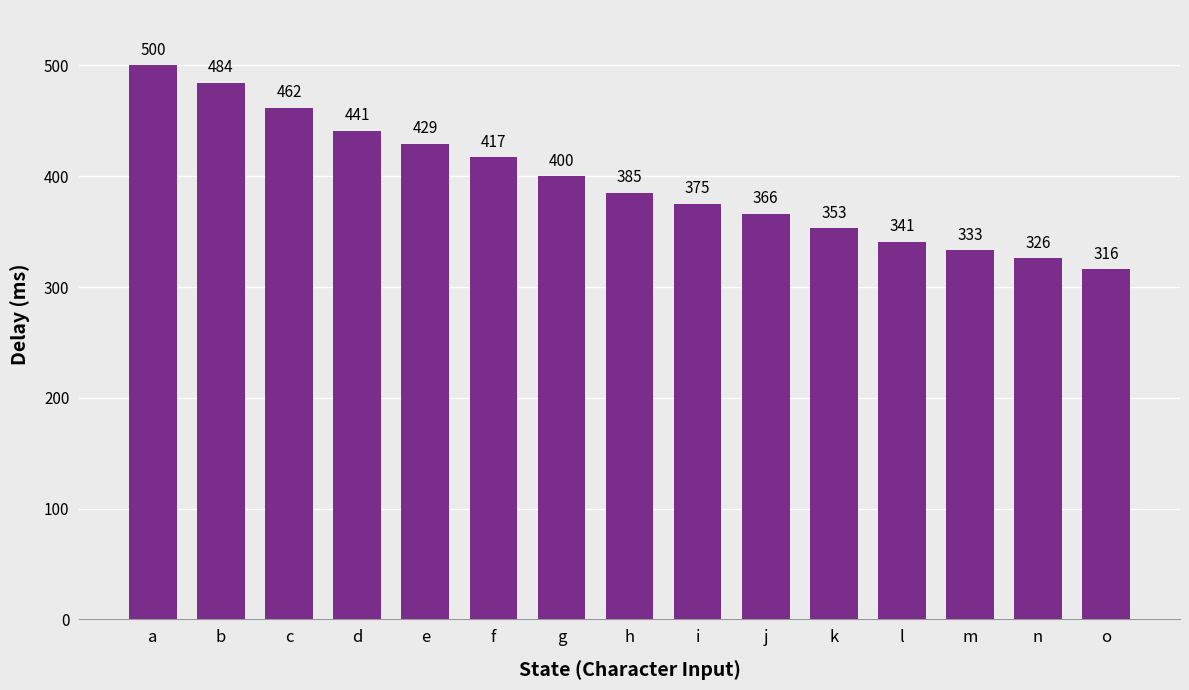

Where is the data nearest to the value 408?

g